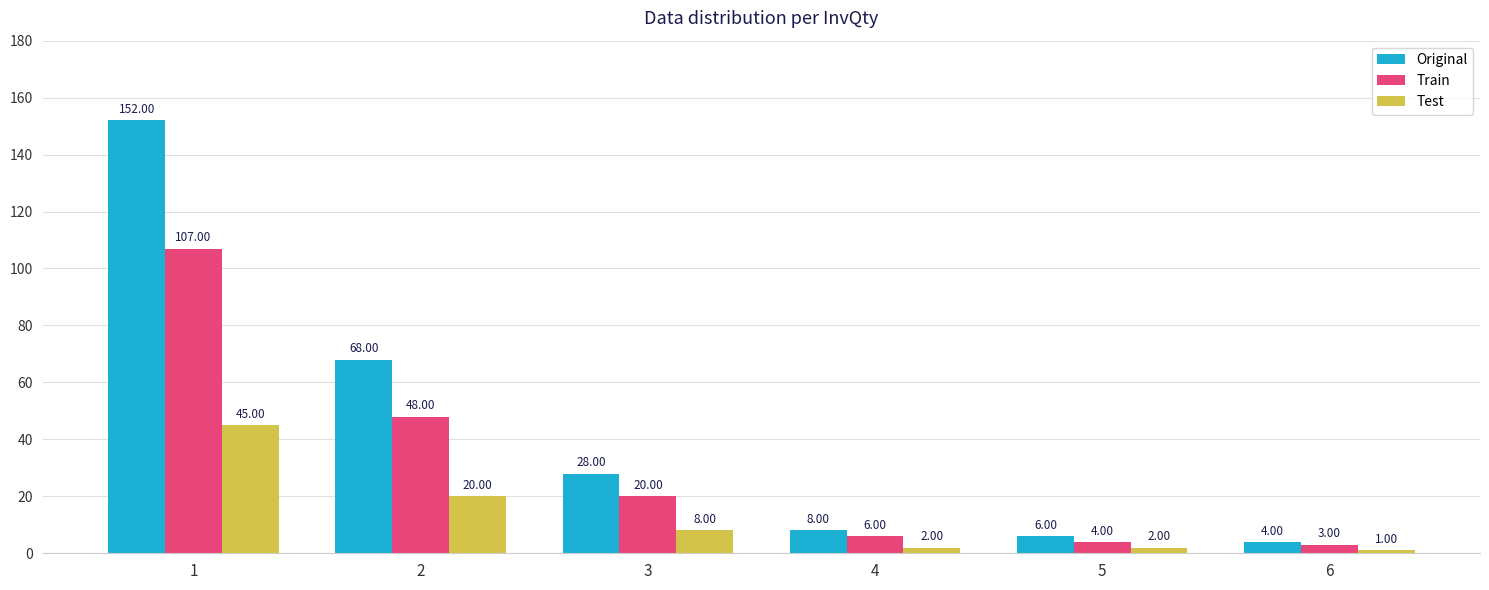

What value does the Test series have at 1?

45